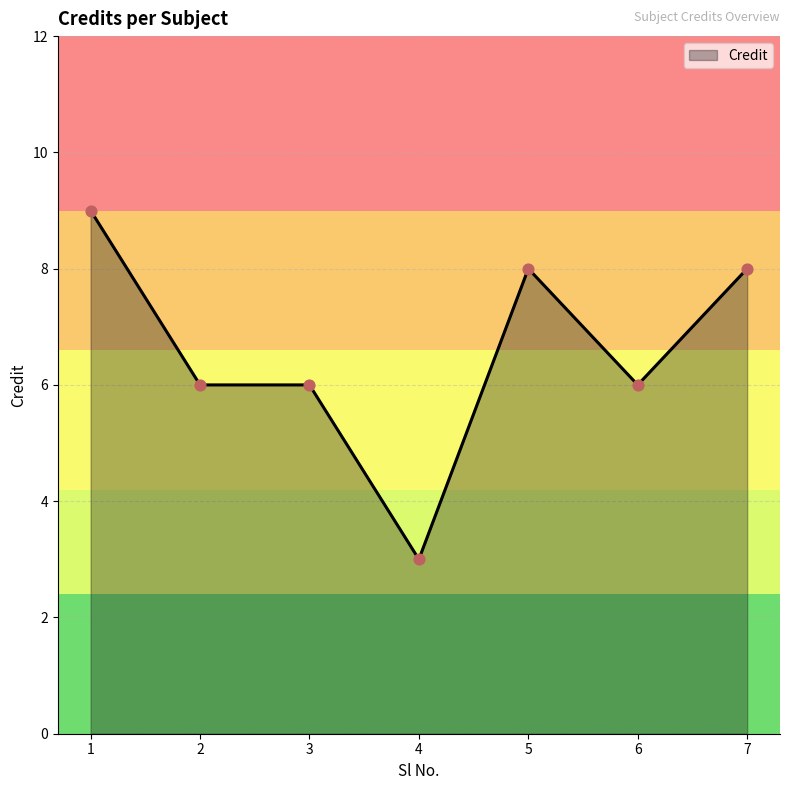

Approximately how many times larger is the value at 6 compared to 4?

2.0